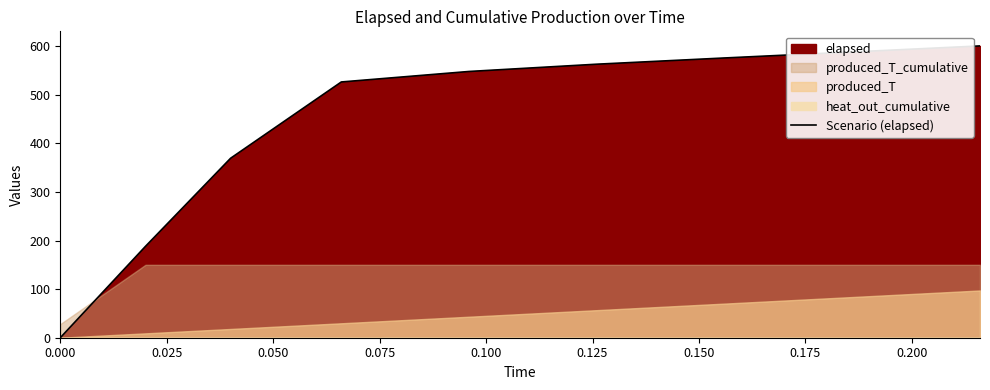

What is the average value?

439.8